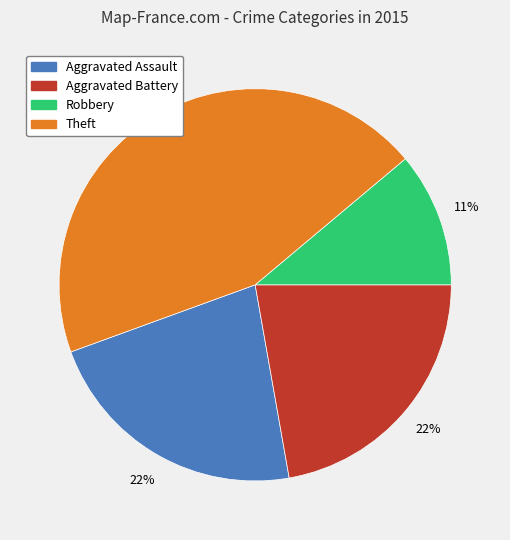

What is the ratio of the value at Aggravated Assault to the value at Theft?

0.5